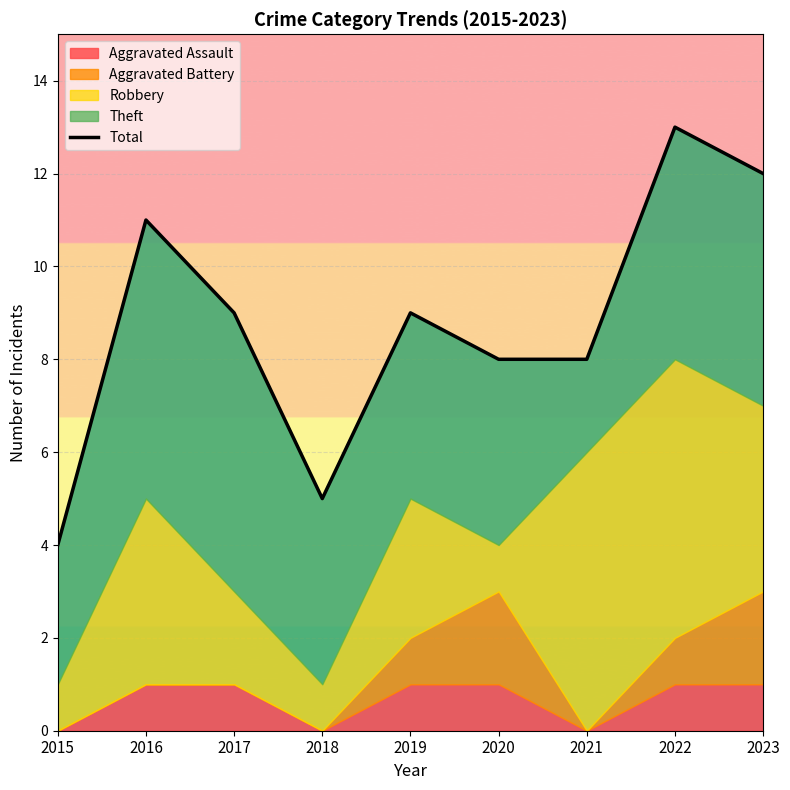

What is the minimum value shown in the chart?

4